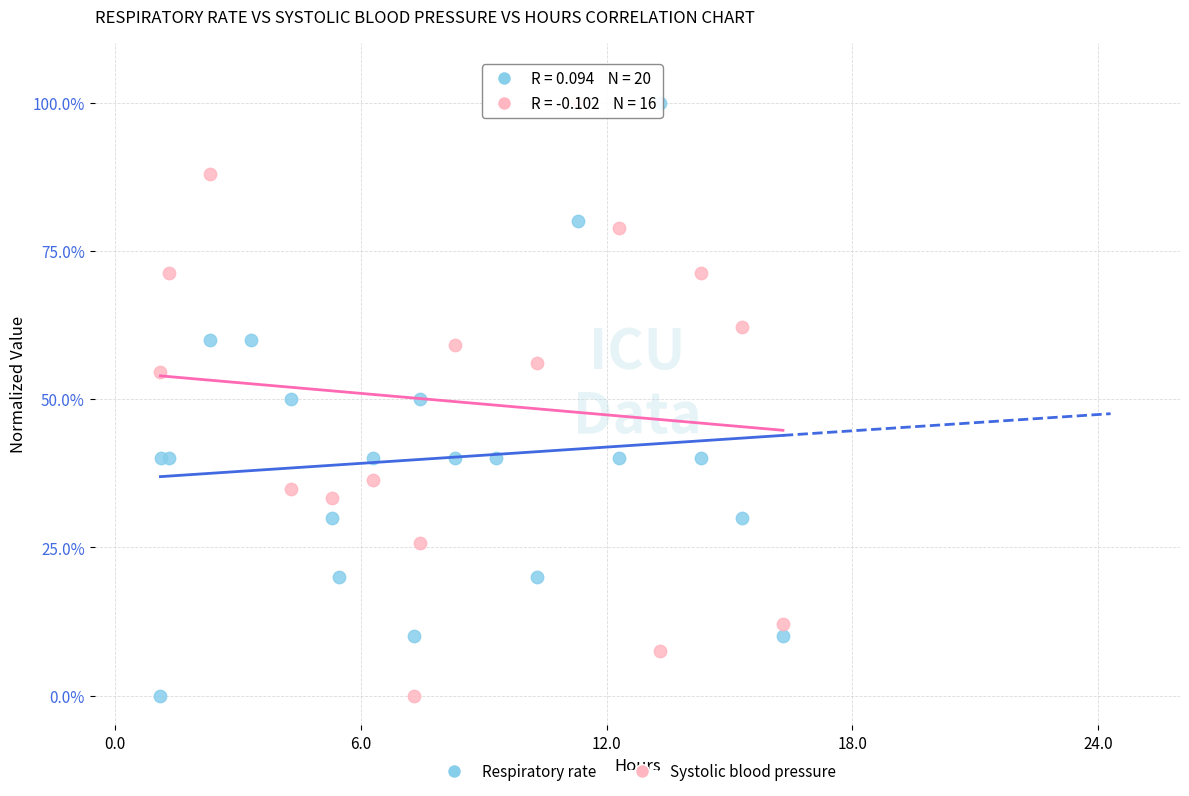

What are all the series names shown in the legend?

Respiratory rate, Systolic blood pressure